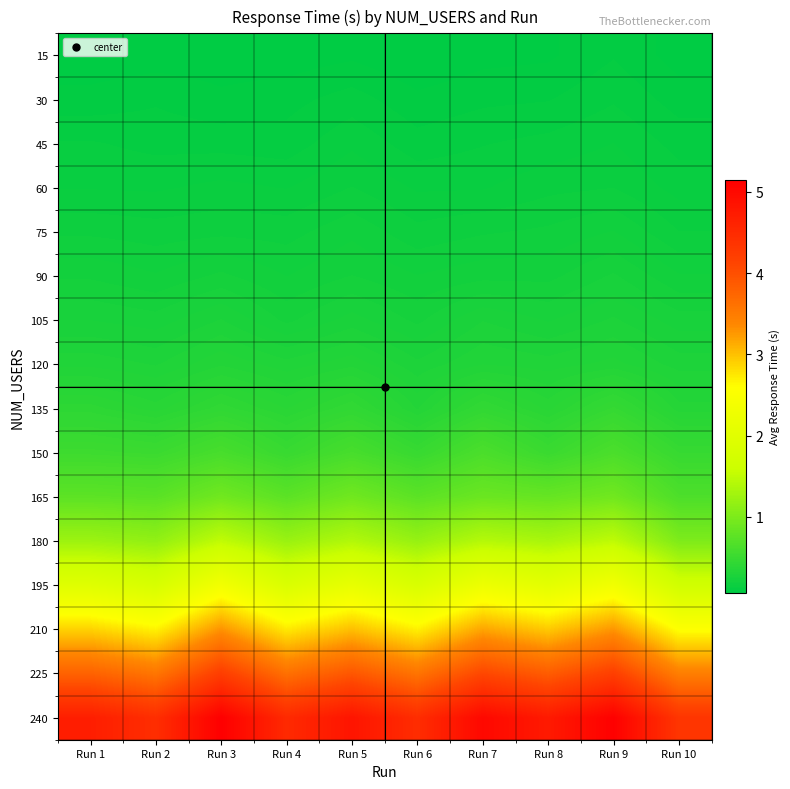

At which category does the chart reach its minimum across all series?

Run 6